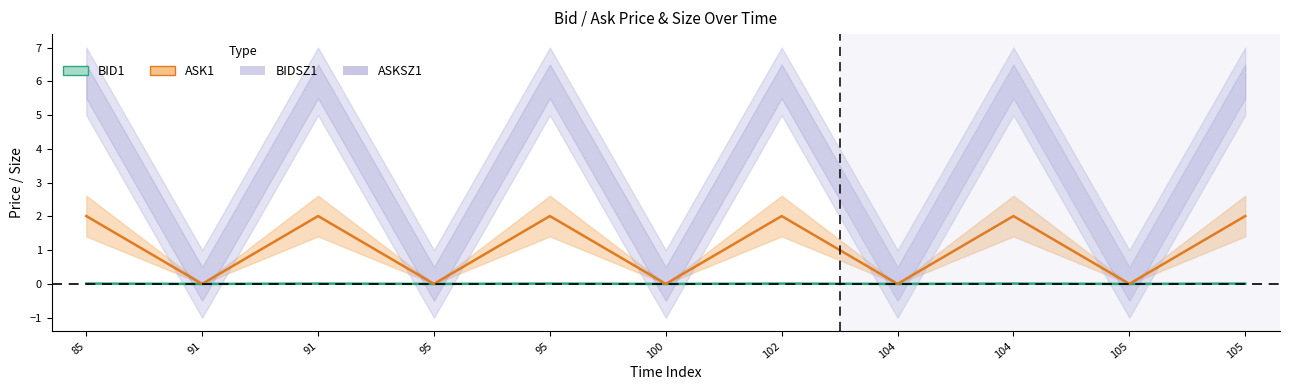

The value of BID1 at 95 is 0.0. True or false?

False